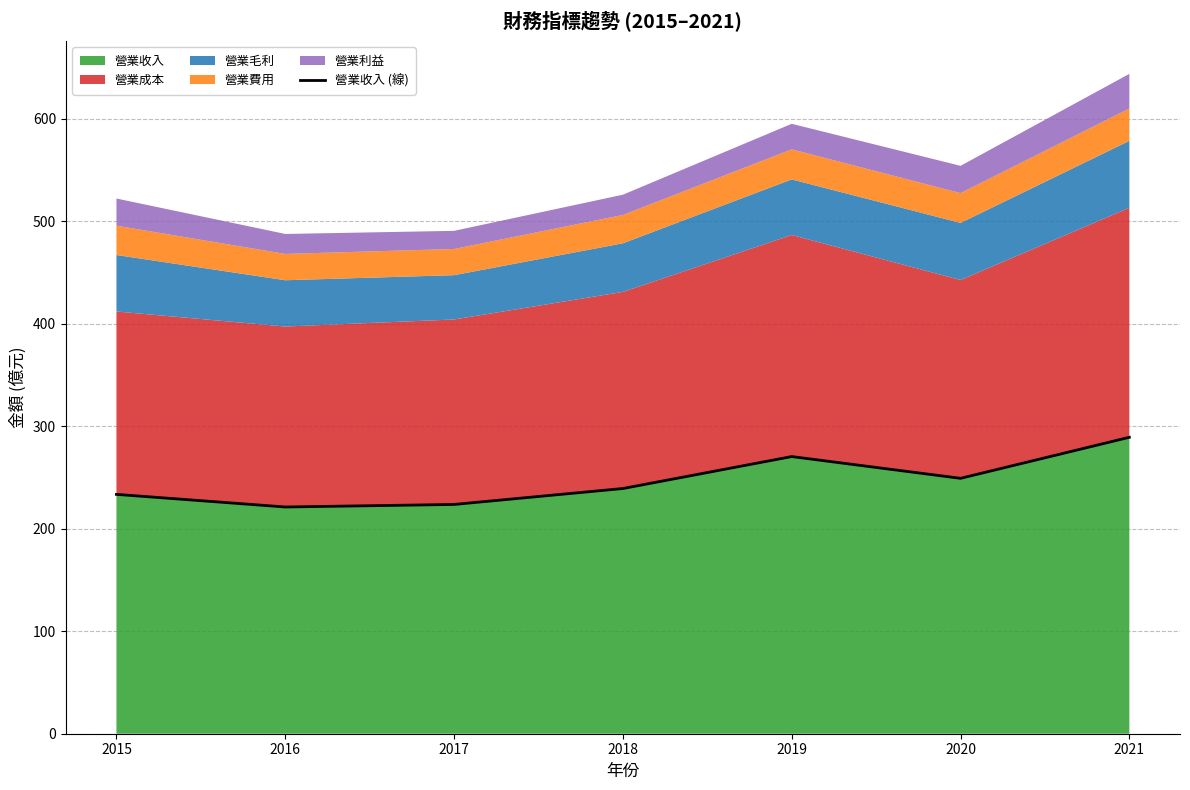

What is the difference between the maximum and minimum values?

68.0